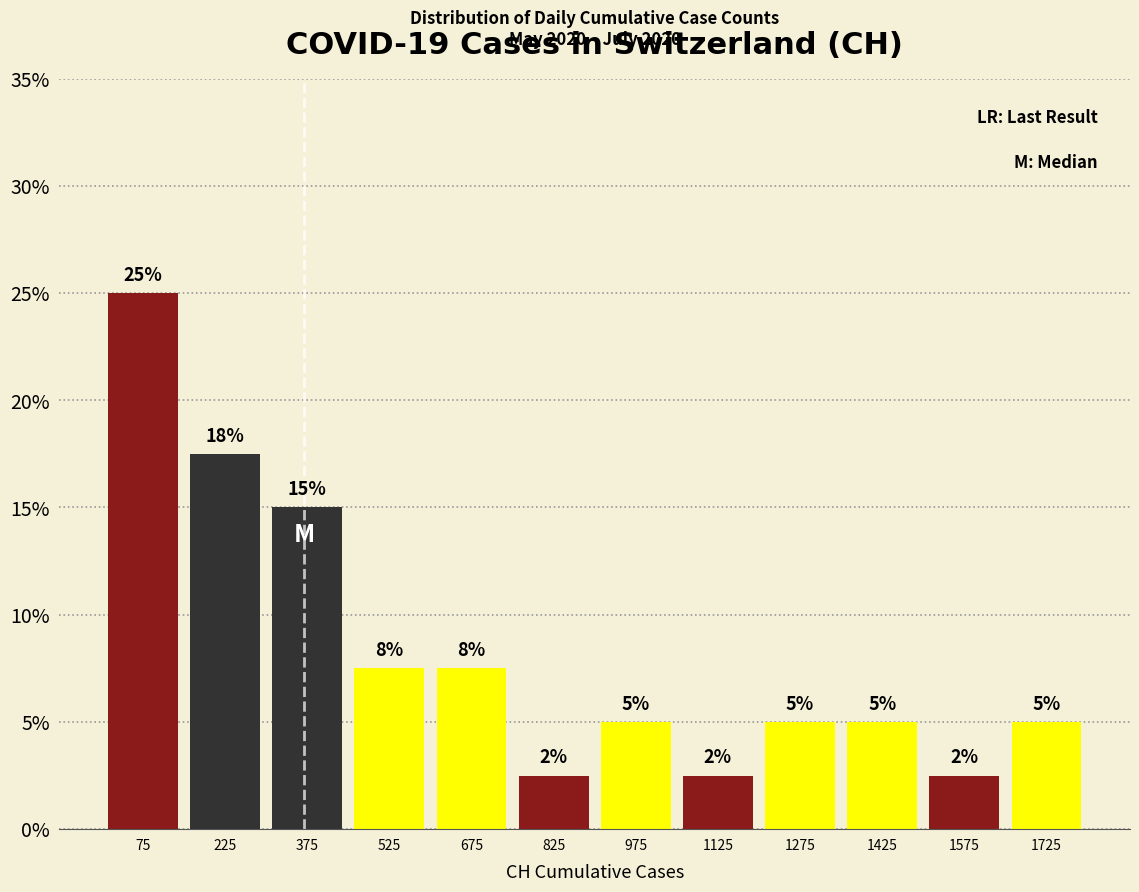

Which range on the x-axis has the tallest bar?

0 to 150